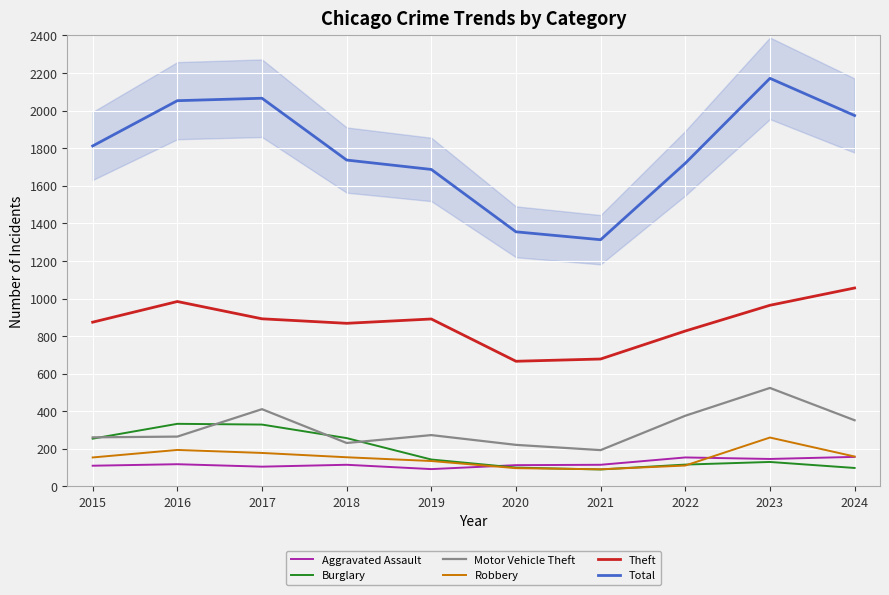

How many interior local peaks does the Motor Vehicle Theft series have?

3